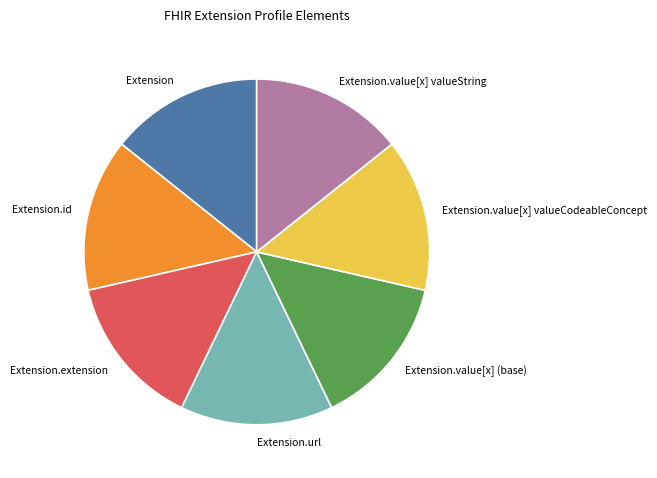

The Extension.extension slice represents 7% of the pie. True or false?

False